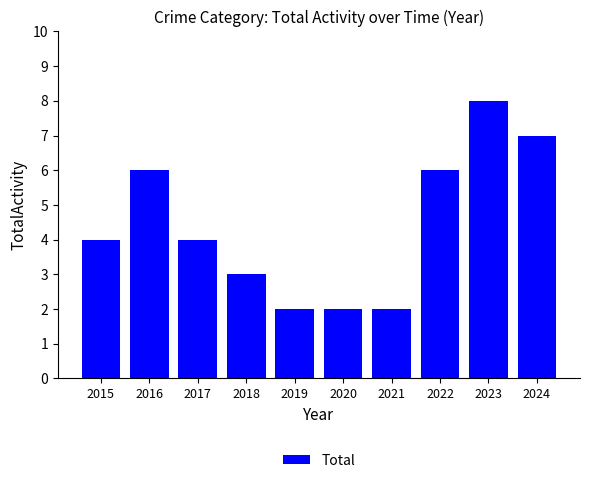

Approximately how many times larger is the value at 2015 compared to 2024?

0.6